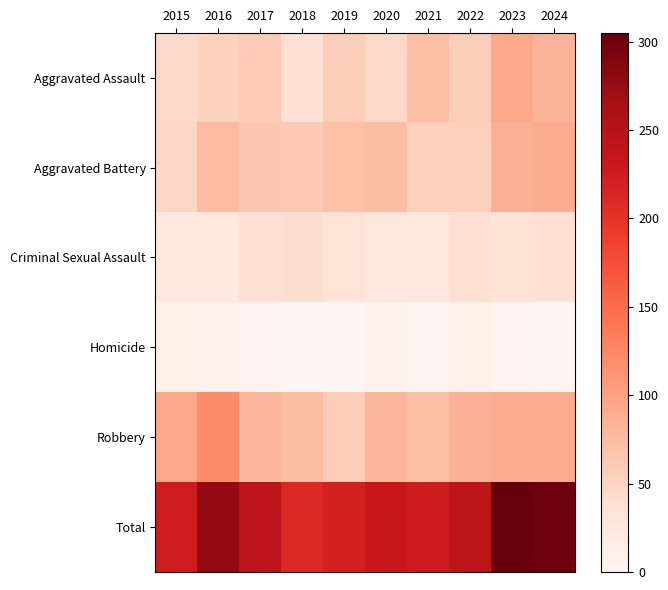

What is the total value across all series at 2015?

450